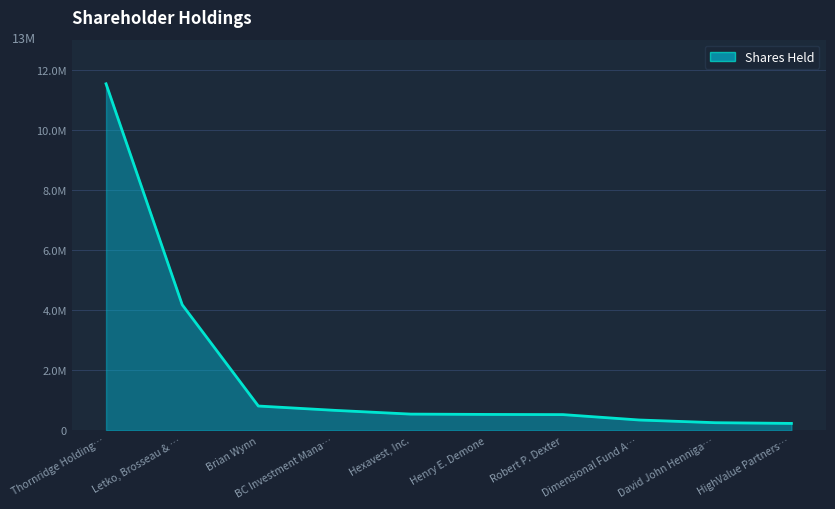

Which label corresponds to the largest value in the chart?

Thornridge Holding…